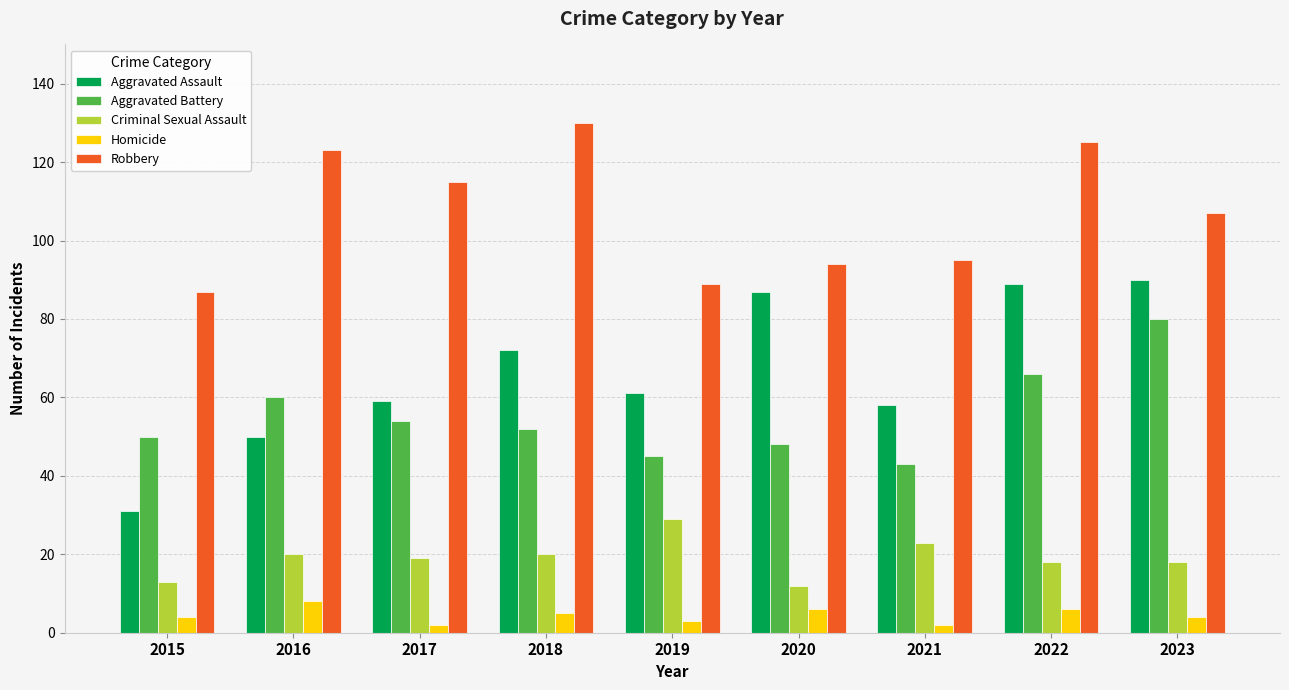

Reading right to left, what are all the values shown in this chart?

Aggravated Assault: 2023=90	2022=89	2021=58	2020=87	2019=61	2018=72	2017=59	2016=50	2015=31
Aggravated Battery: 2023=80	2022=66	2021=43	2020=48	2019=45	2018=52	2017=54	2016=60	2015=50
Criminal Sexual Assault: 2023=18	2022=18	2021=23	2020=12	2019=29	2018=20	2017=19	2016=20	2015=13
Homicide: 2023=4	2022=6	2021=2	2020=6	2019=3	2018=5	2017=2	2016=8	2015=4
Robbery: 2023=107	2022=125	2021=95	2020=94	2019=89	2018=130	2017=115	2016=123	2015=87